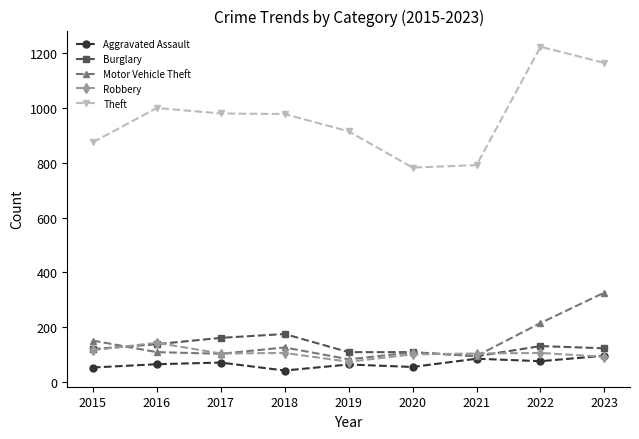

Is it true that Theft equals 597 at 2015?

False